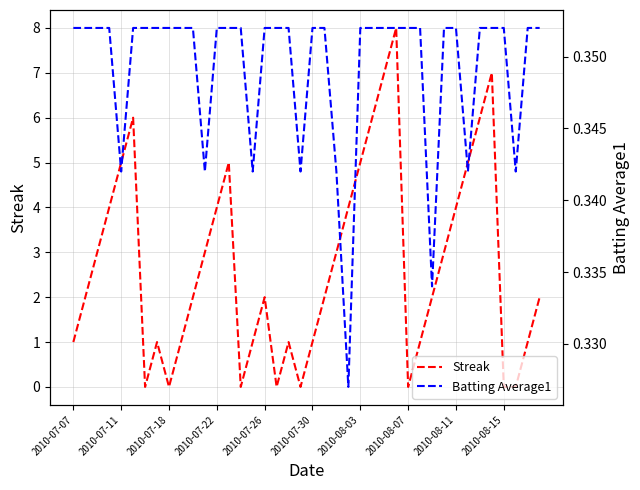

Reading left to right, extract all data points from this chart.

Streak: 1.0	2.0	3.0	4.0	5.0	6.0	0.0	1.0	0.0	1.0	2.0	3.0	4.0	5.0	0.0	1.0	2.0	0.0	1.0	0.0	1.0	2.0	3.0	4.0	5.0	6.0	7.0	8.0	0.0	1.0	2.0	3.0	4.0	5.0	6.0	7.0	0.0	0.0	1.0	2.0
Batting Average1: 0.4	0.4	0.4	0.4	0.3	0.4	0.4	0.4	0.4	0.4	0.4	0.3	0.4	0.4	0.4	0.3	0.4	0.4	0.4	0.3	0.4	0.4	0.3	0.3	0.4	0.4	0.4	0.4	0.4	0.4	0.3	0.4	0.4	0.3	0.4	0.4	0.4	0.3	0.4	0.4